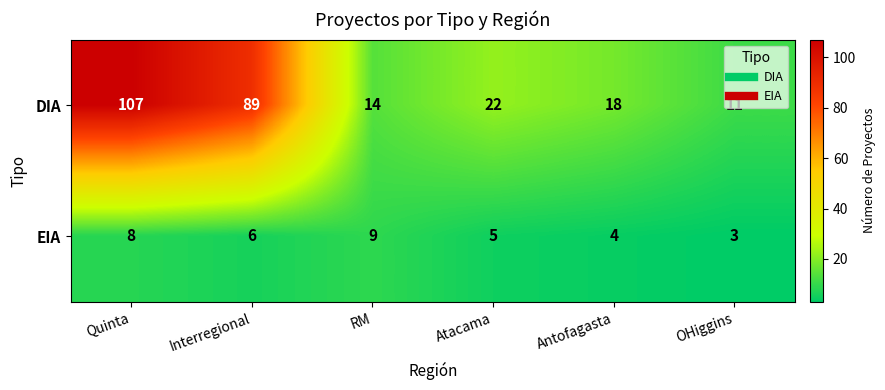

Count the number of data series in this chart.

2